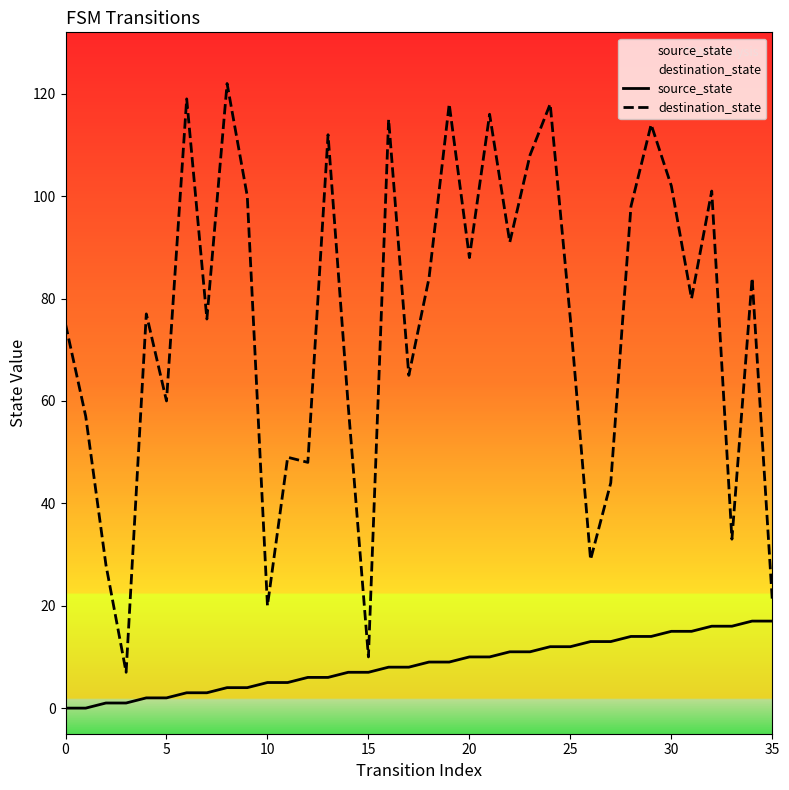

Which category has the highest value across all series?

8